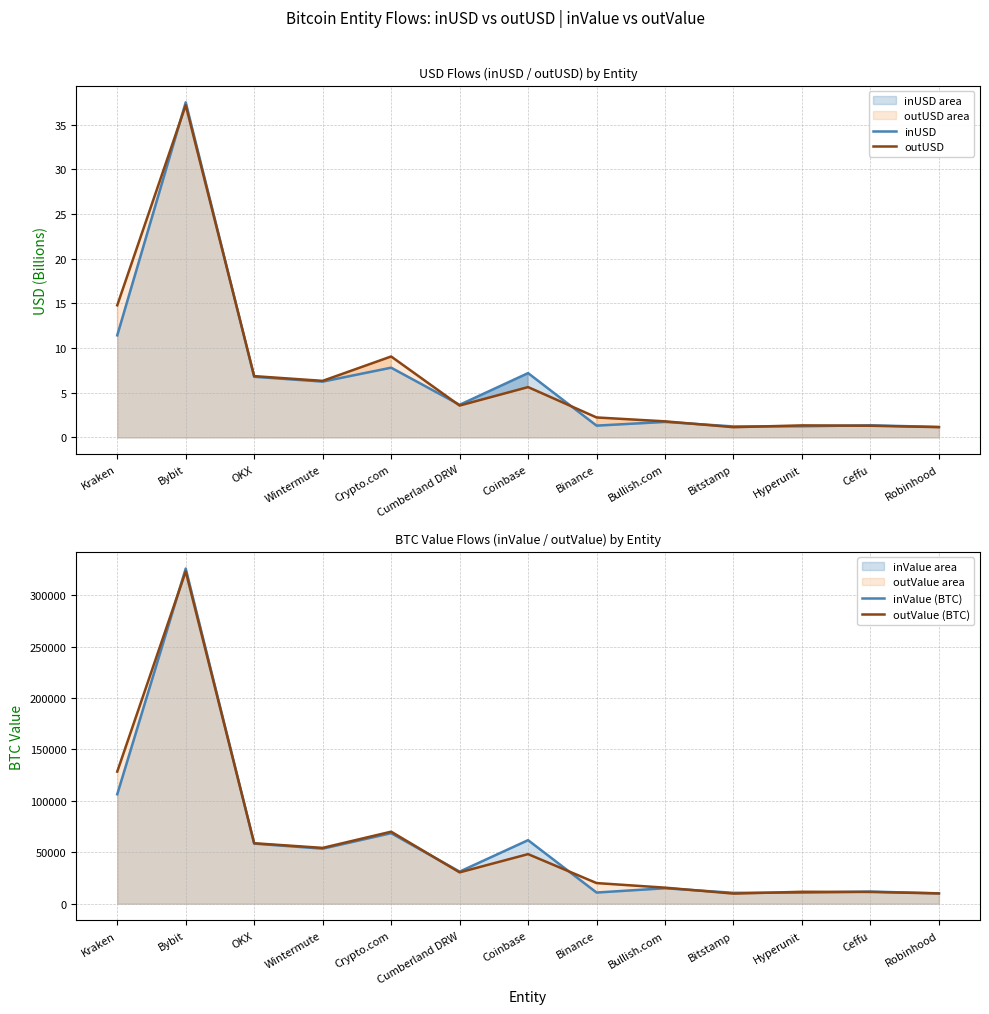

Where is the first local maximum for inValue (BTC)?

Bybit